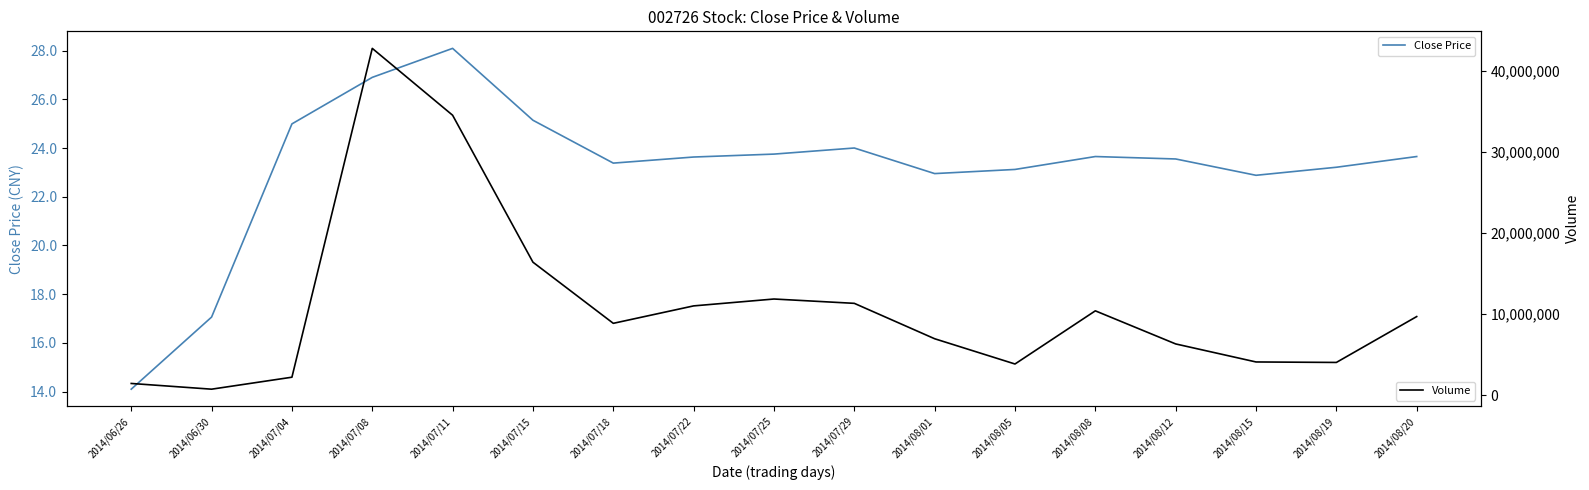

Is this an area chart (filled region under the line)?

No